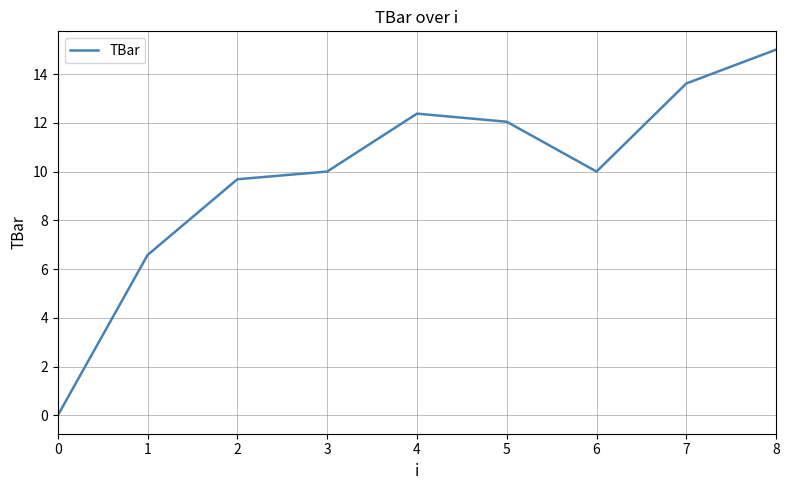

Reading left to right, transcribe all the data shown in this chart.

0=0.0	1=6.6	2=9.7	3=10.0	4=12.4	5=12.0	6=10.0	7=13.6	8=15.0